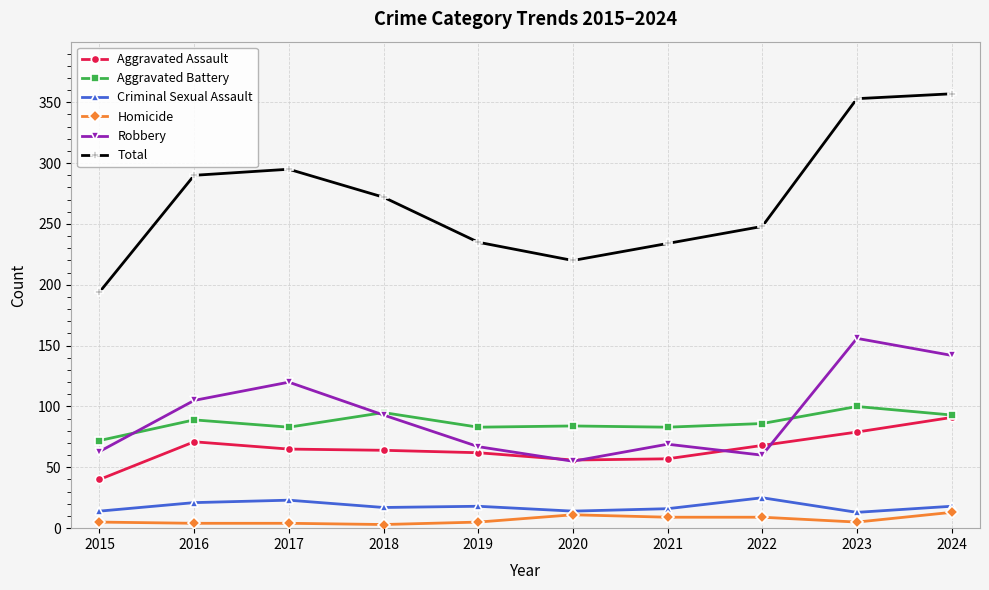

The Total series shows 220 at 2020. True or false?

True